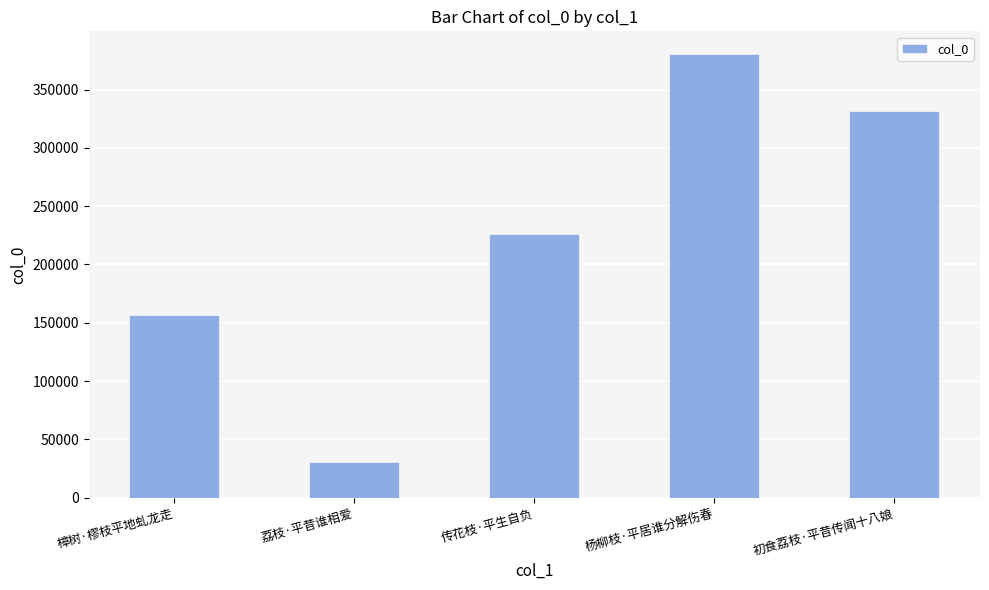

Rank the categories by value from highest to lowest.

杨柳枝·平居谁分解伤春, 初食荔枝·平昔传闻十八娘, 传花枝·平生自负, 樟树·樛枝平地虬龙走, 荔枝·平昔谁相爱